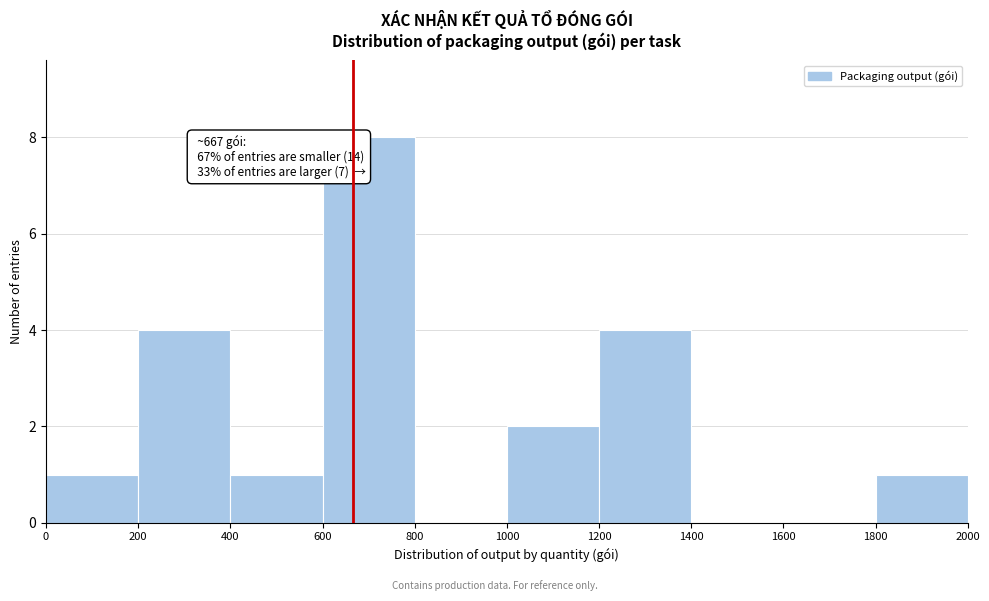

Over which range of the x-axis is the bar tallest?

600 to 800